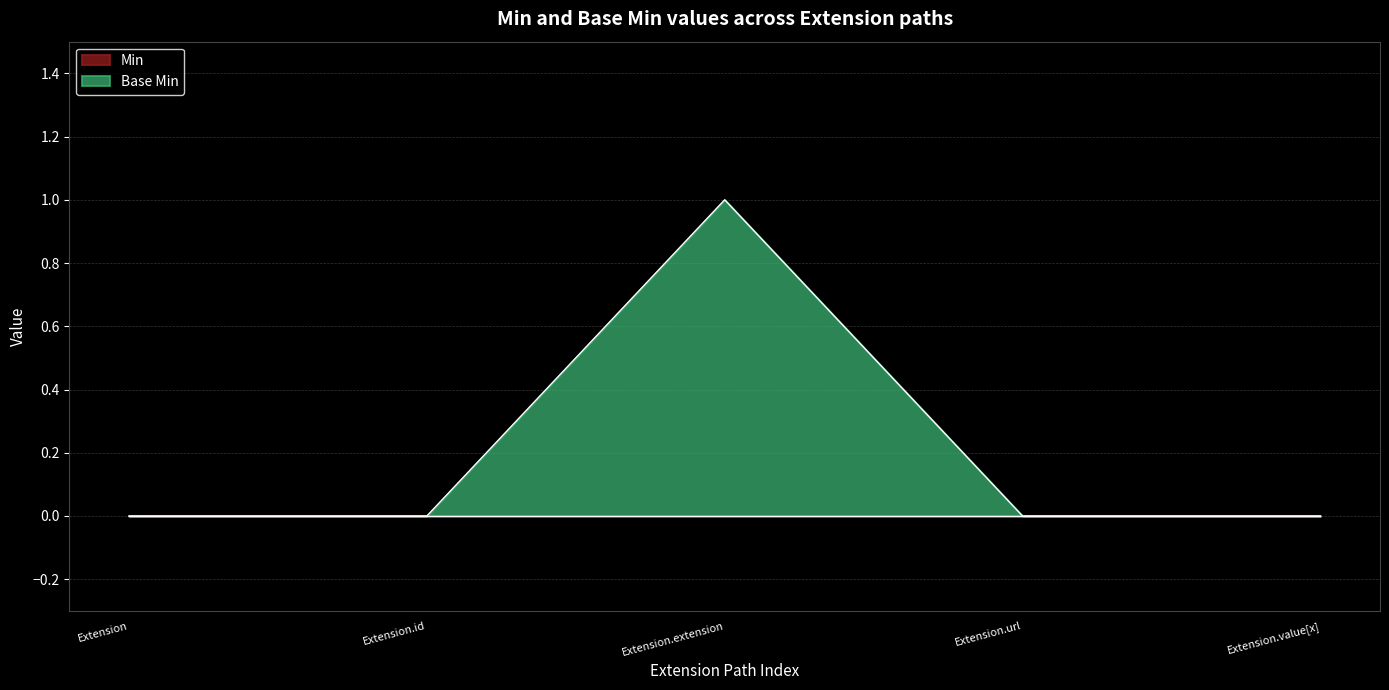

How many values exceed 0?

1